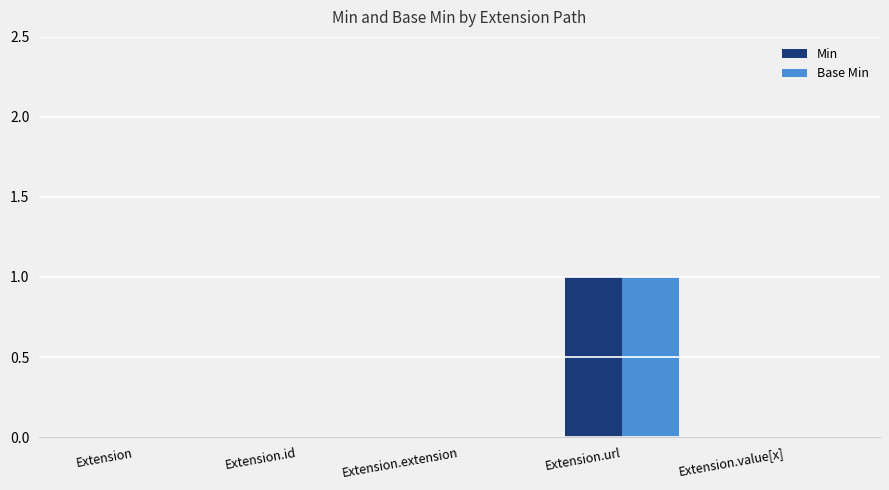

The value of Min at Extension.url is 0. True or false?

False